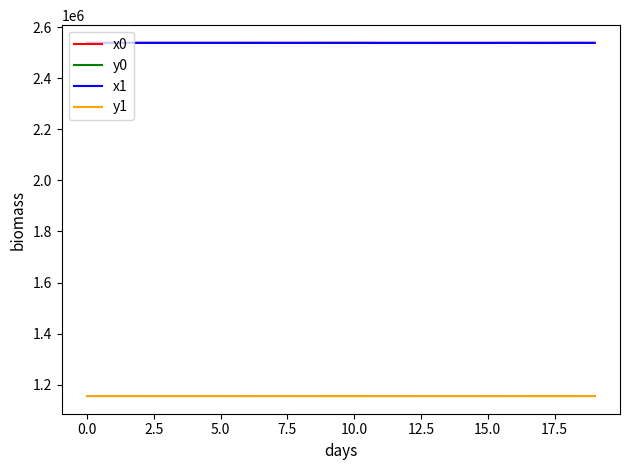

What is the minimum value shown in the chart?

1154975.8